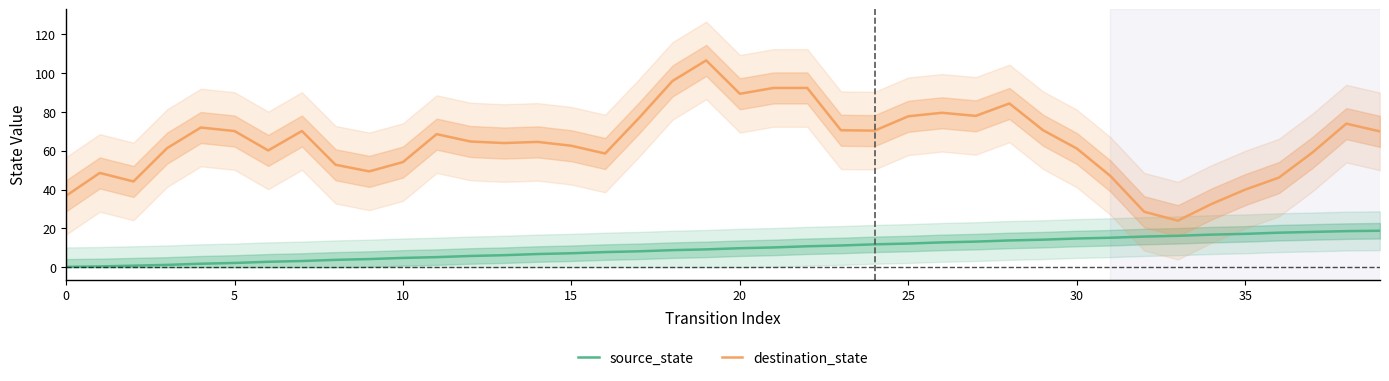

Is this an area chart (filled region under the line)?

No